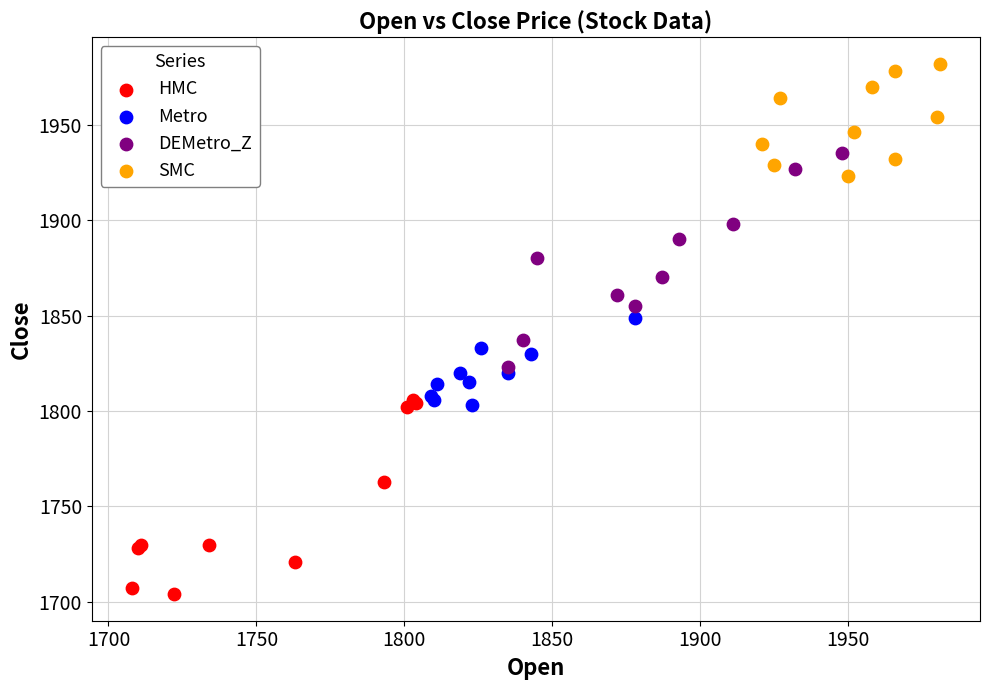

Which series contains the lowest Y value?

HMC